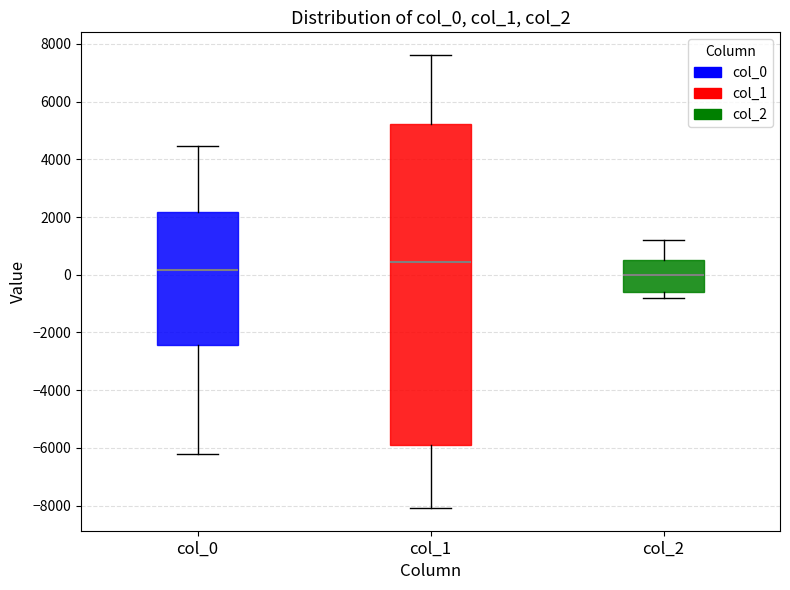

Reading left to right, read every box against the y-axis: the position of its median line, the range the box covers, and the ends of its whiskers. The values are not printed on the chart, so give them approximately, as read against the axis.

col_0: median 200, box -2400 to 2200, whiskers -6200 to 4400
col_1: median 400, box -6000 to 5200, whiskers -8000 to 7600
col_2: median 0, box -600 to 600, whiskers -800 to 1200